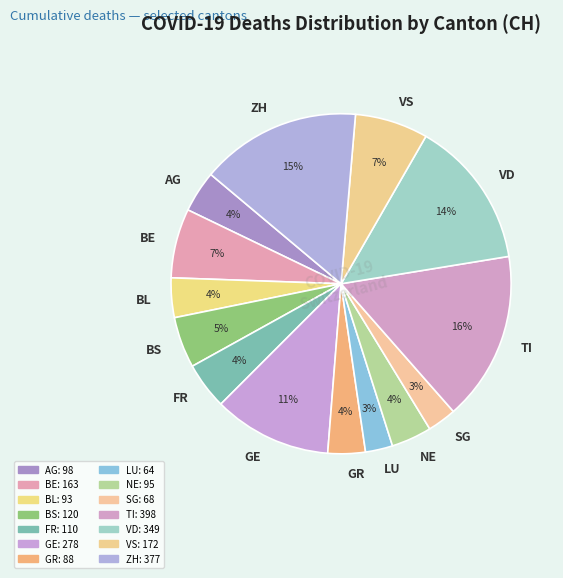

Which has a higher value, ZH or VS?

ZH